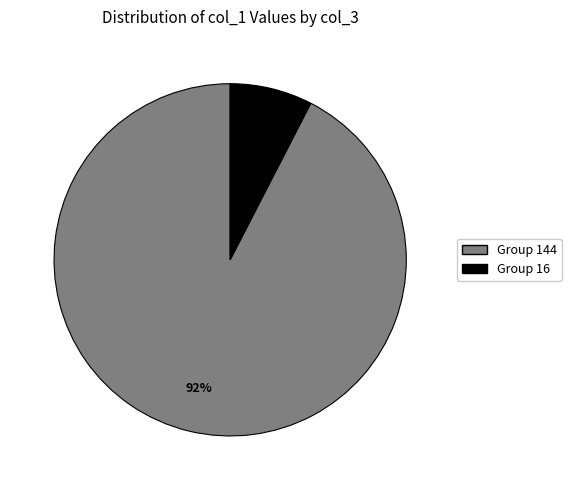

To the nearest percent, what percentage of the pie is Group 144?

92%